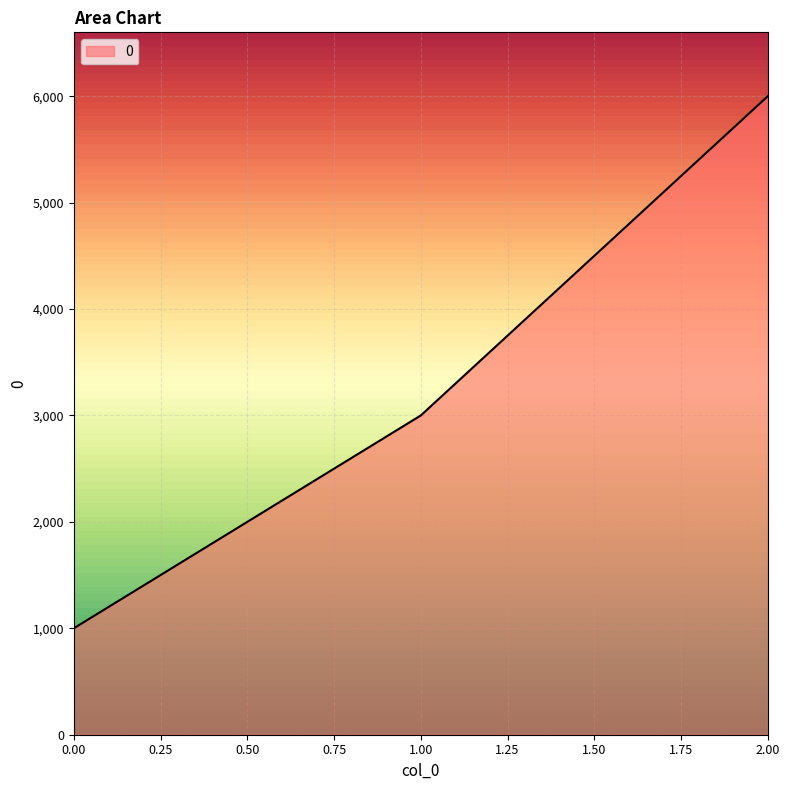

What is the ratio of the value at 1.00 to the value at 0.00?

3.0